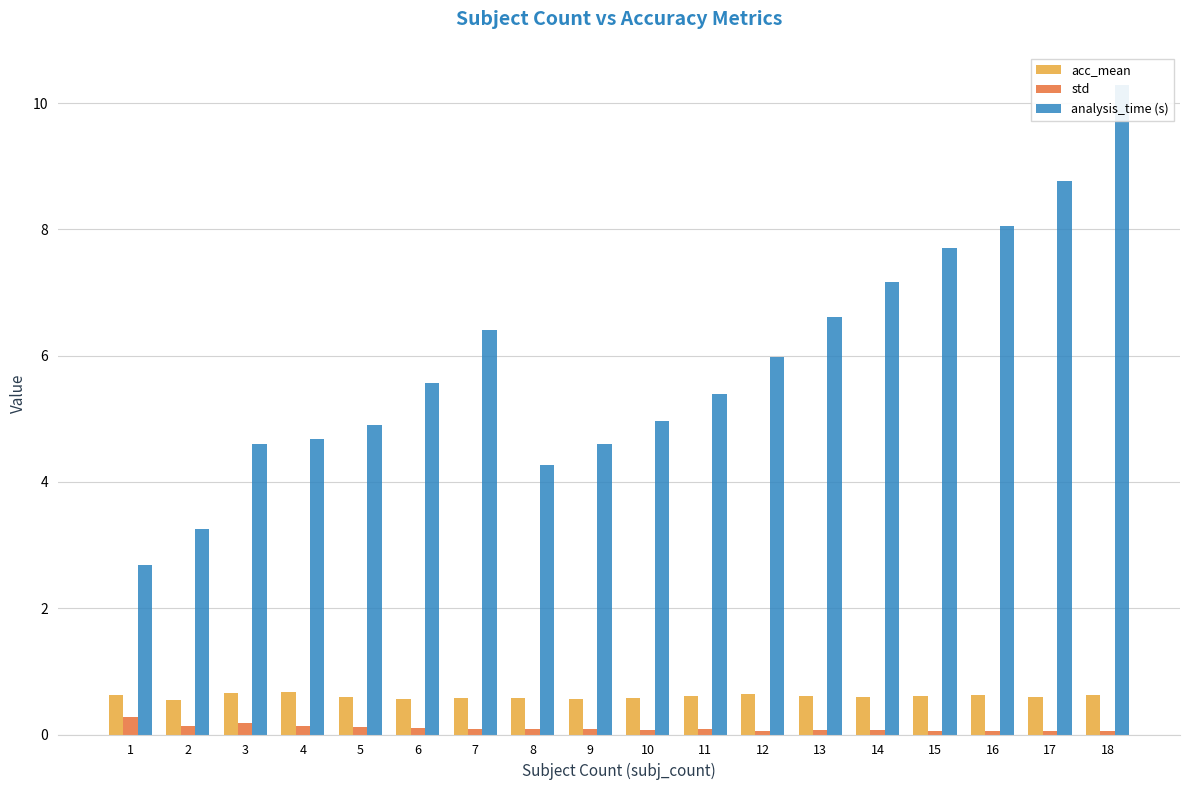

What is the total value across all series at 7?

7.1